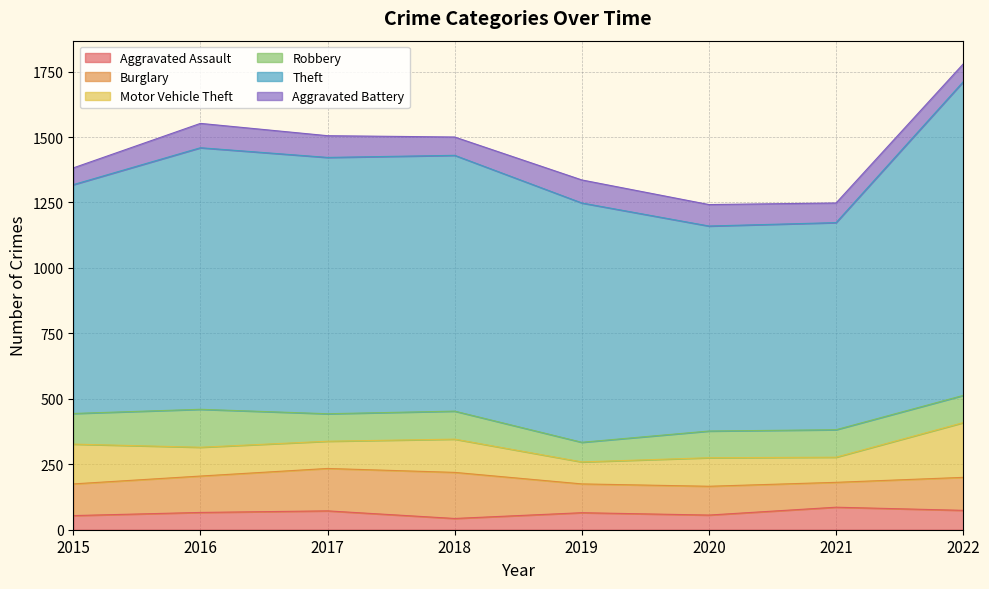

Which label corresponds to the largest value in the chart?

2022